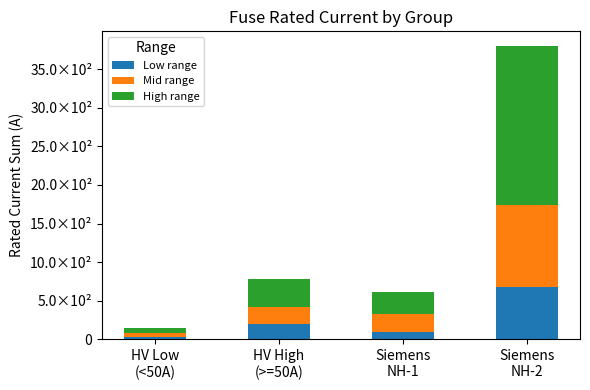

What are all the series names shown in the legend?

Low range, Mid range, High range